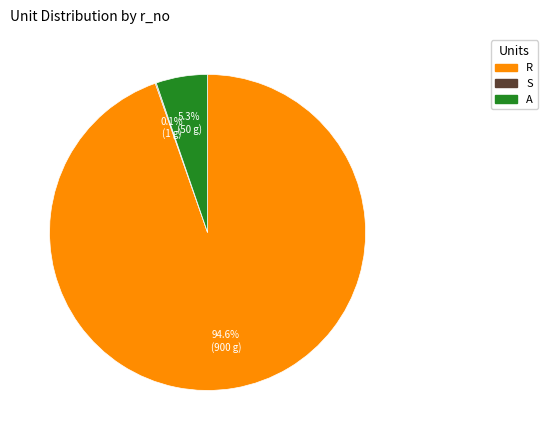

Which category has the biggest portion of the pie?

R